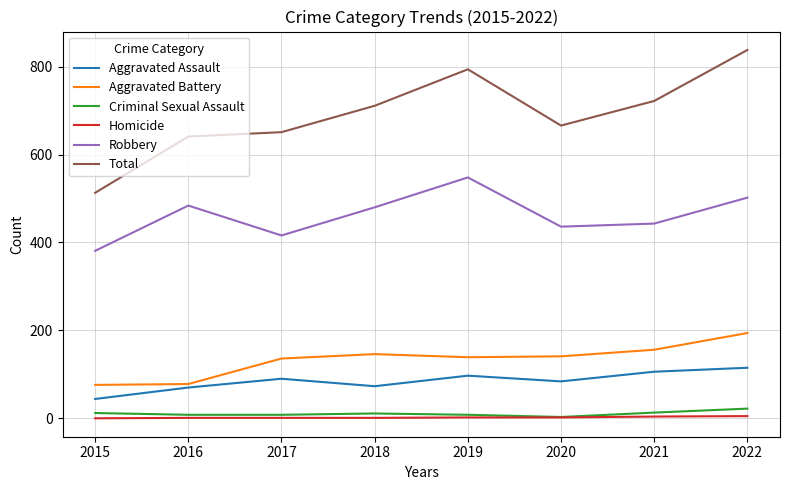

Which category has the highest value in the Robbery series?

2019